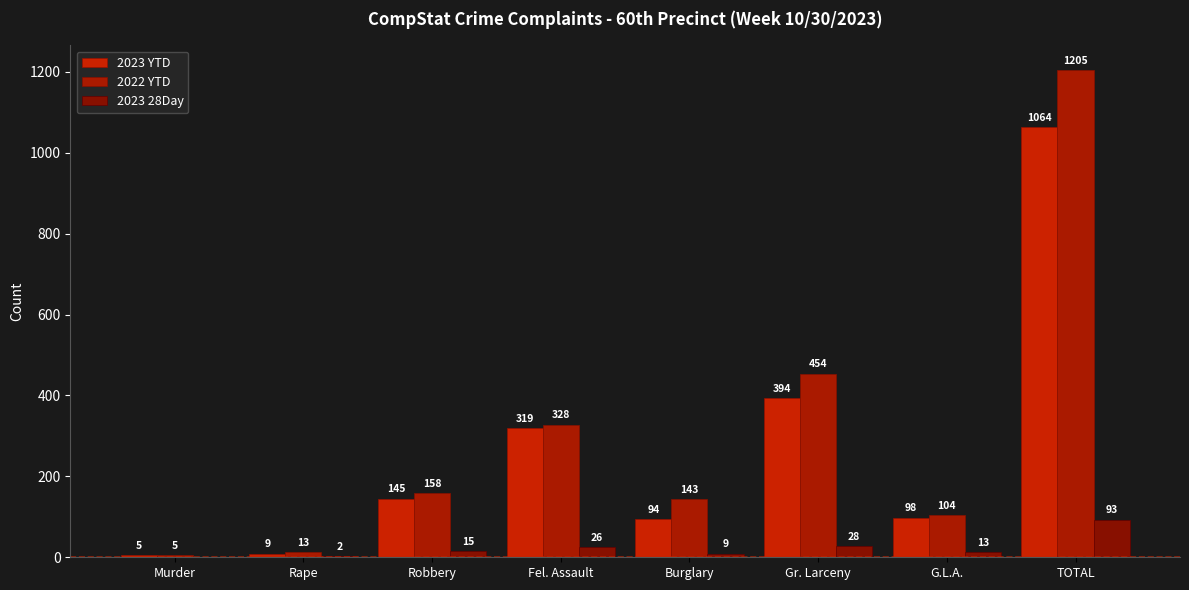

At which category does the chart reach its peak across all series?

TOTAL